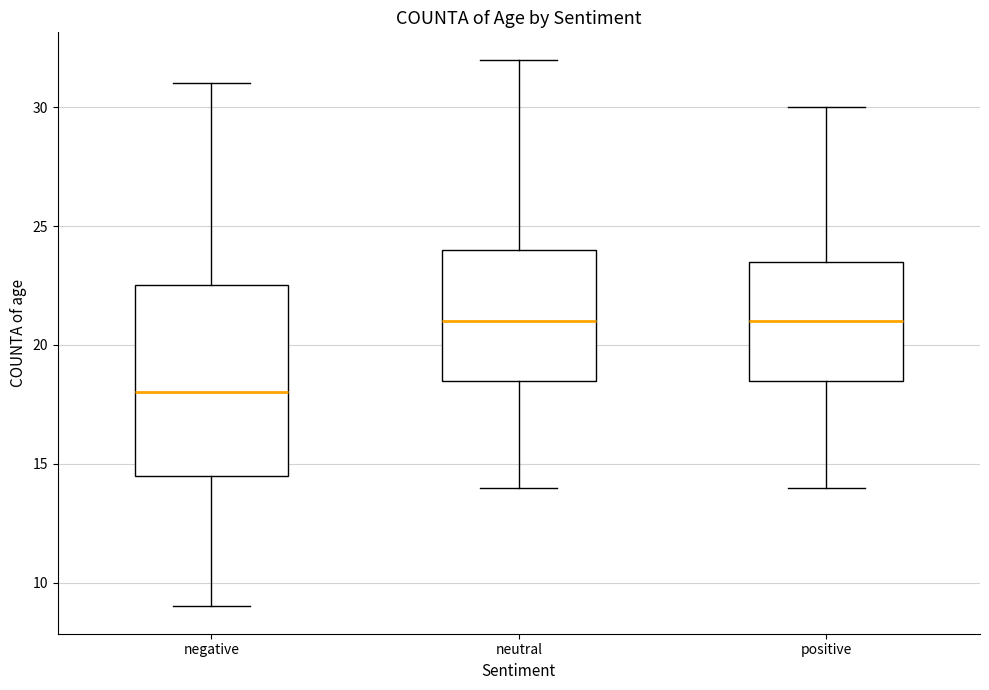

Comparing the boxes themselves (not the whiskers), which one is the tallest?

negative